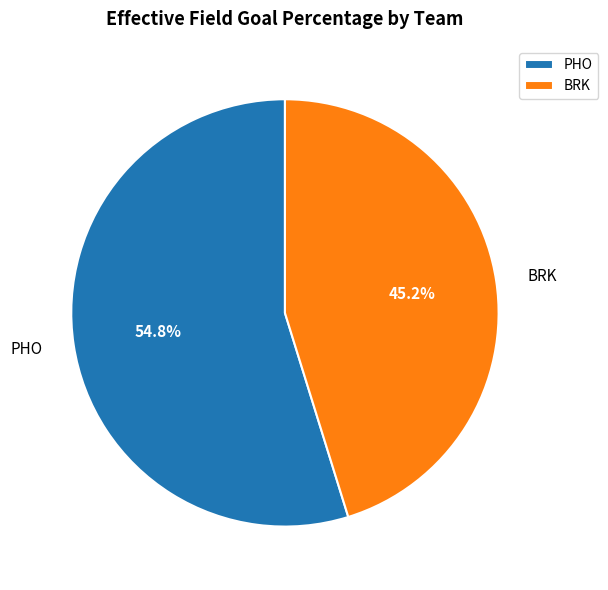

To the nearest percent, what is the difference between the BRK and PHO slice percentages?

10%